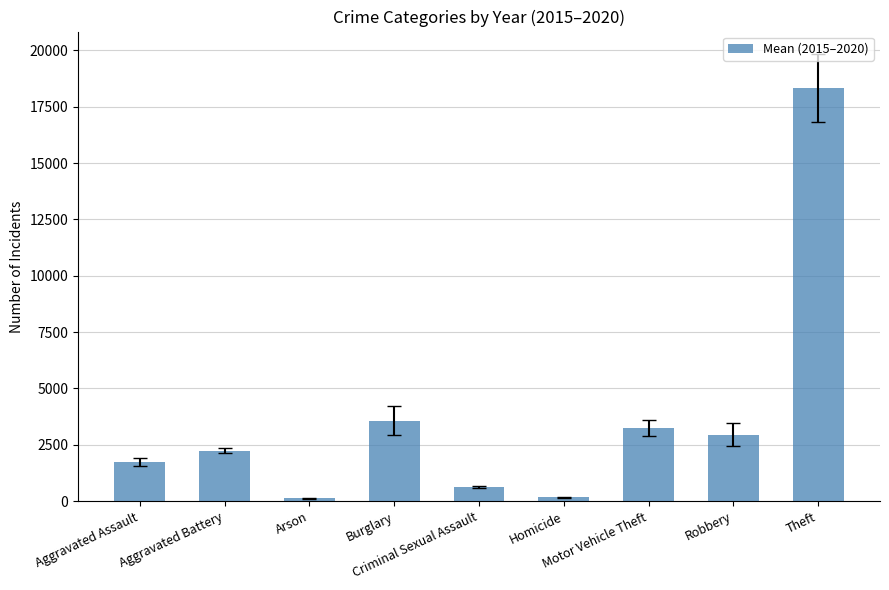

What is the change in value from Aggravated Battery to Criminal Sexual Assault?

-1602.5